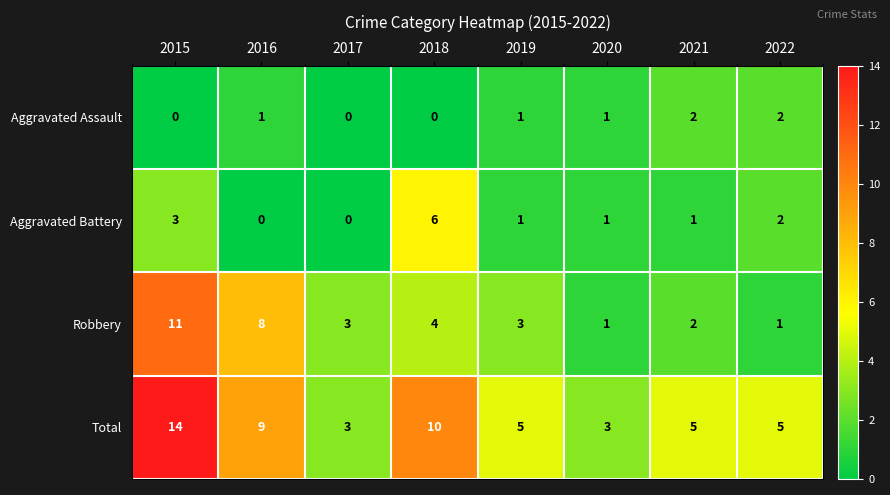

Which category has the highest value across all series?

2015